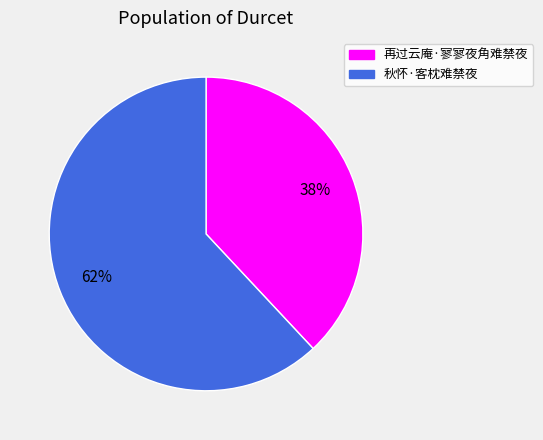

To the nearest percent, what portion does 秋怀·客枕难禁夜 represent?

62%